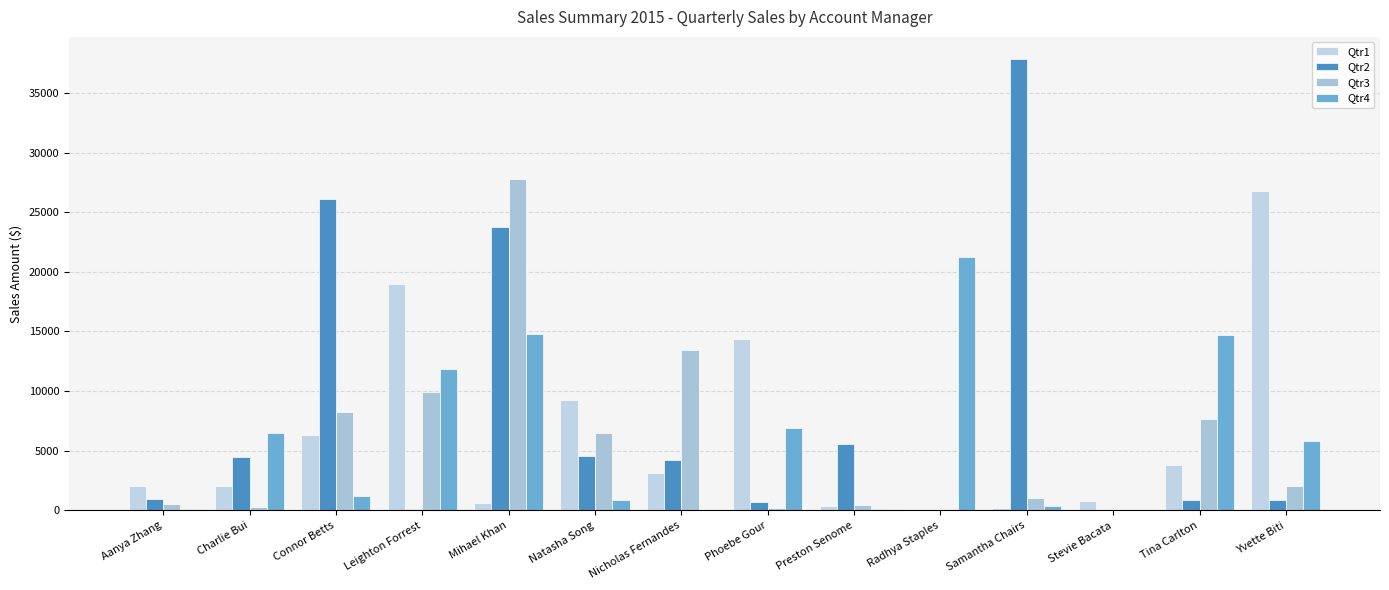

How many data points in Qtr3 are above 2076?

7